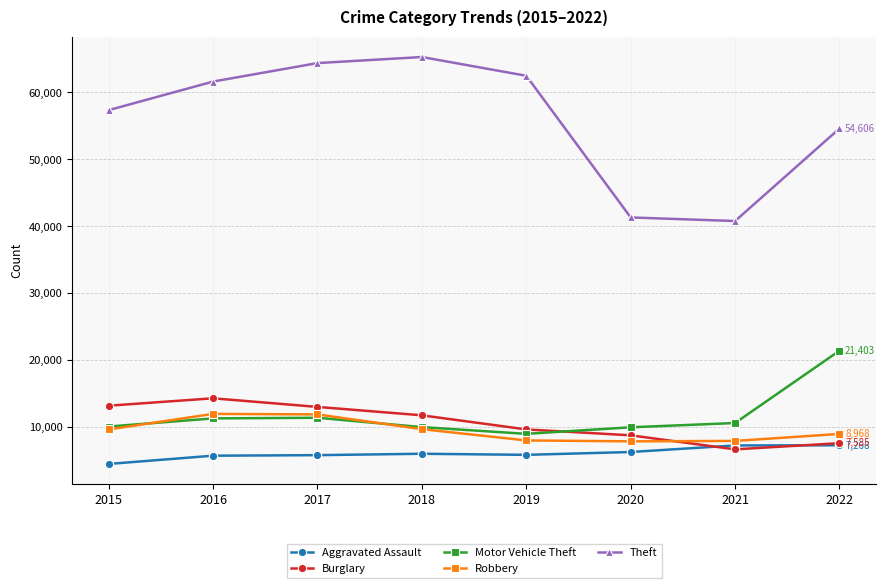

What is the smallest value displayed?

4480